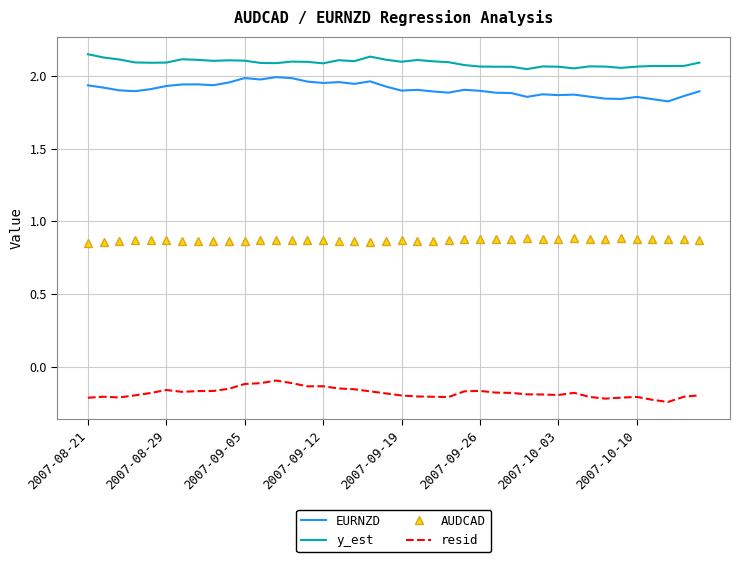

True or false: AUDCAD and resid intersect in this chart.

False